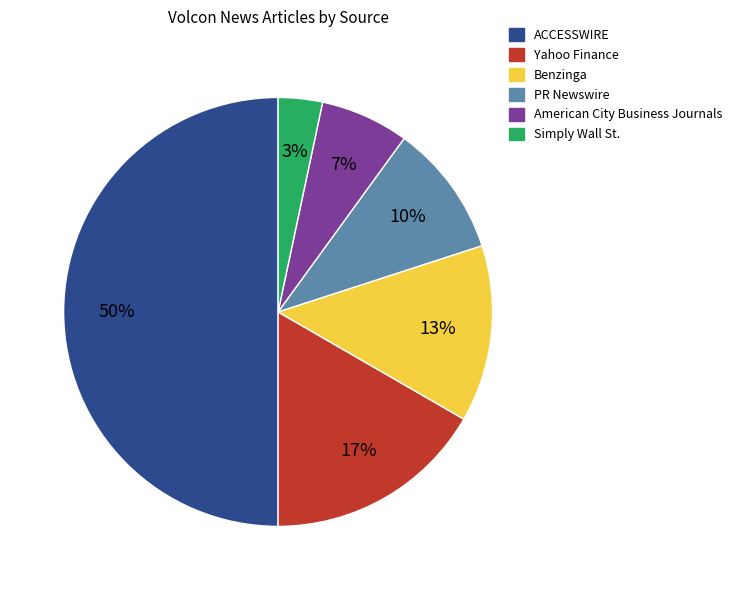

Does Yahoo Finance account for over 50% of the chart?

No